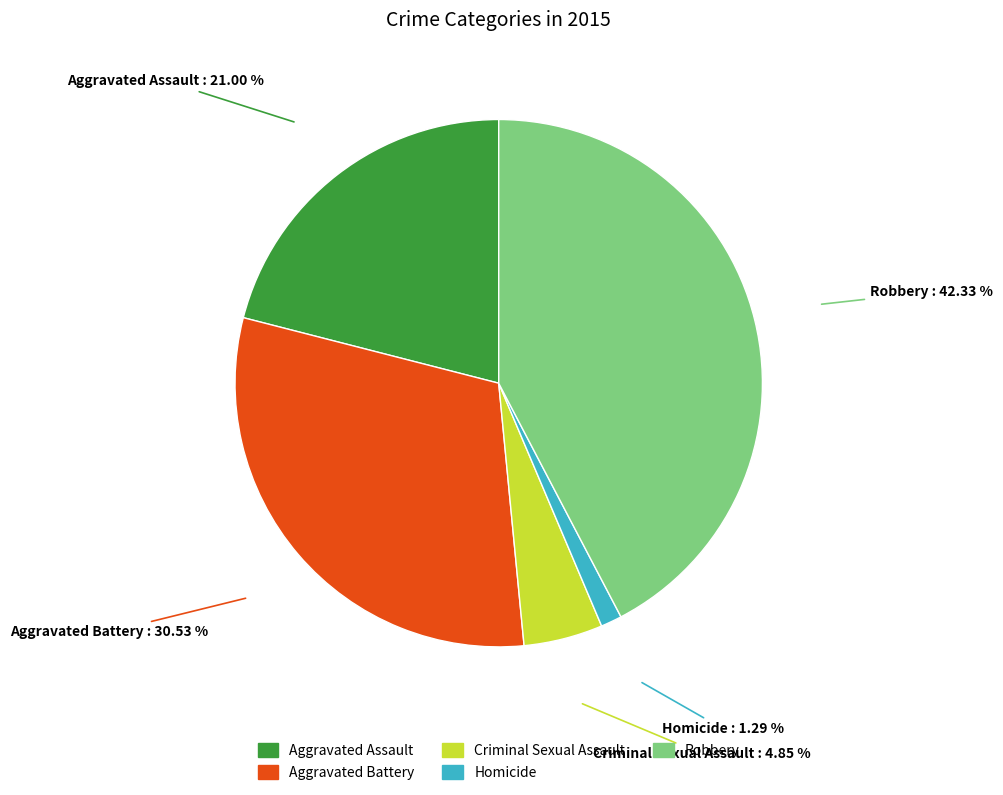

The Criminal Sexual Assault slice represents 5% of the pie. True or false?

True